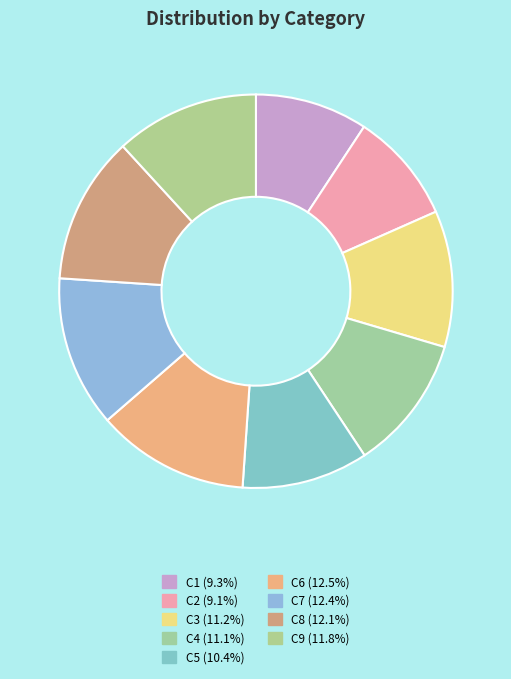

Which category has the smallest portion of the pie?

C2